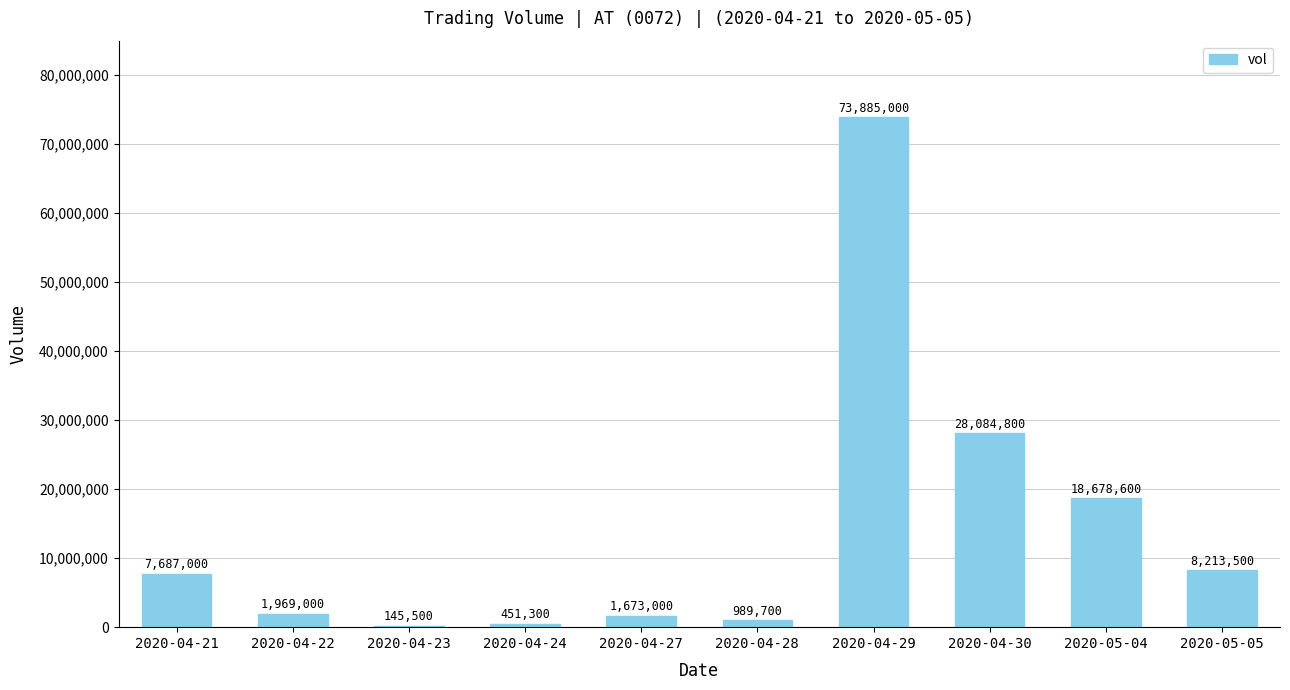

What is the sum of the values at 2020-04-22 and 2020-04-27?

3642000